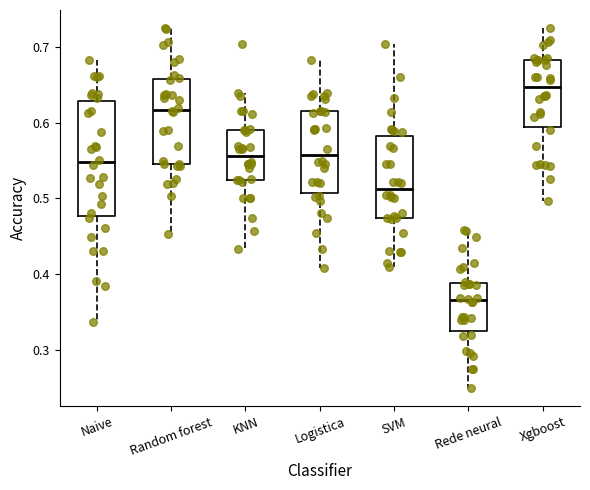

Which box has the highest median line?

Xgboost